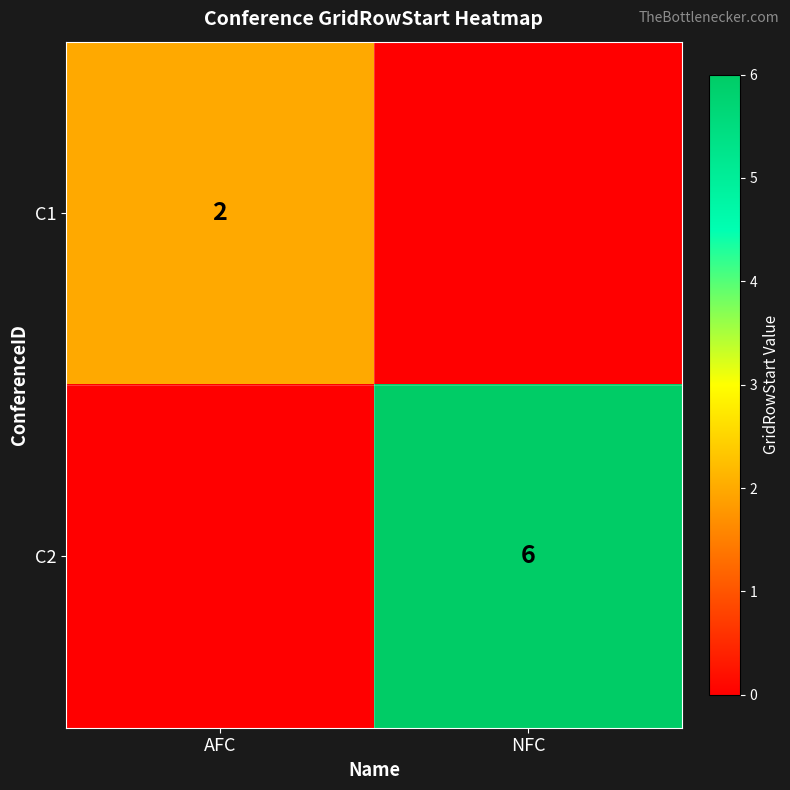

Is it true that C2 equals 3 at NFC?

False